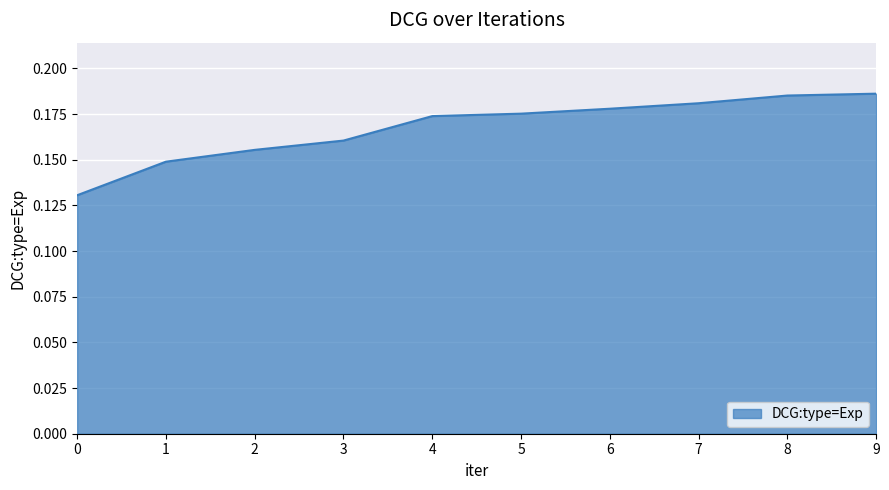

What is the sum of the values at 1 and 4?

0.3